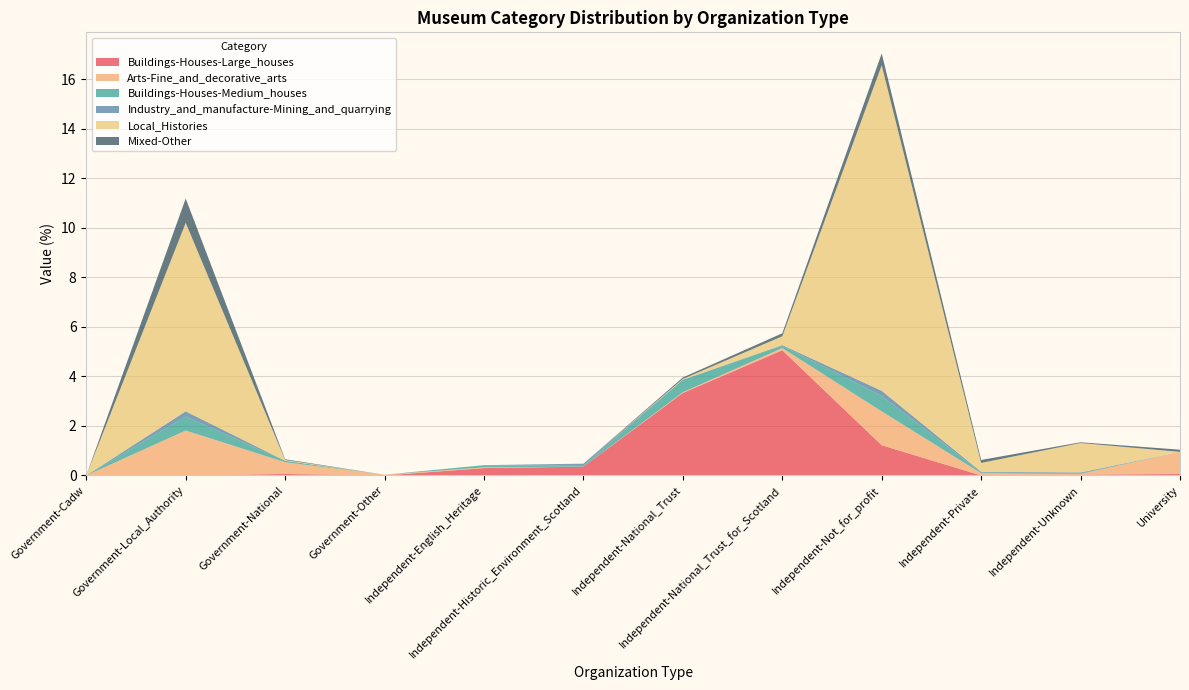

Reading left to right, list all the values displayed in this chart.

Buildings-Houses-Large_houses: Government-Cadw=0.0	Government-Local_Authority=0.0	Government-National=0.1	Government-Other=0.0	Independent-English_Heritage=0.3	Independent-Historic_Environment_Scotland=0.4	Independent-National_Trust=3.3	Independent-National_Trust_for_Scotland=5.1	Independent-Not_for_profit=1.2	Independent-Private=0.0	Independent-Unknown=0.0	University=0.1
Arts-Fine_and_decorative_arts: Government-Cadw=0.0	Government-Local_Authority=1.8	Government-National=0.5	Government-Other=0.0	Independent-English_Heritage=0.0	Independent-Historic_Environment_Scotland=0.0	Independent-National_Trust=0.0	Independent-National_Trust_for_Scotland=0.1	Independent-Not_for_profit=1.4	Independent-Private=0.1	Independent-Unknown=0.0	University=0.9
Buildings-Houses-Medium_houses: Government-Cadw=0.0	Government-Local_Authority=0.6	Government-National=0.1	Government-Other=0.0	Independent-English_Heritage=0.1	Independent-Historic_Environment_Scotland=0.0	Independent-National_Trust=0.5	Independent-National_Trust_for_Scotland=0.1	Independent-Not_for_profit=0.6	Independent-Private=0.0	Independent-Unknown=0.0	University=0.0
Industry_and_manufacture-Mining_and_quarrying: Government-Cadw=0.0	Government-Local_Authority=0.2	Government-National=0.0	Government-Other=0.0	Independent-English_Heritage=0.0	Independent-Historic_Environment_Scotland=0.1	Independent-National_Trust=0.0	Independent-National_Trust_for_Scotland=0.0	Independent-Not_for_profit=0.2	Independent-Private=0.0	Independent-Unknown=0.0	University=0.0
Local_Histories: Government-Cadw=0.0	Government-Local_Authority=7.6	Government-National=0.0	Government-Other=0.0	Independent-English_Heritage=0.0	Independent-Historic_Environment_Scotland=0.0	Independent-National_Trust=0.0	Independent-National_Trust_for_Scotland=0.4	Independent-Not_for_profit=13.1	Independent-Private=0.4	Independent-Unknown=1.2	University=0.0
Mixed-Other: Government-Cadw=0.0	Government-Local_Authority=1.0	Government-National=0.0	Government-Other=0.0	Independent-English_Heritage=0.0	Independent-Historic_Environment_Scotland=0.0	Independent-National_Trust=0.1	Independent-National_Trust_for_Scotland=0.1	Independent-Not_for_profit=0.5	Independent-Private=0.1	Independent-Unknown=0.0	University=0.1